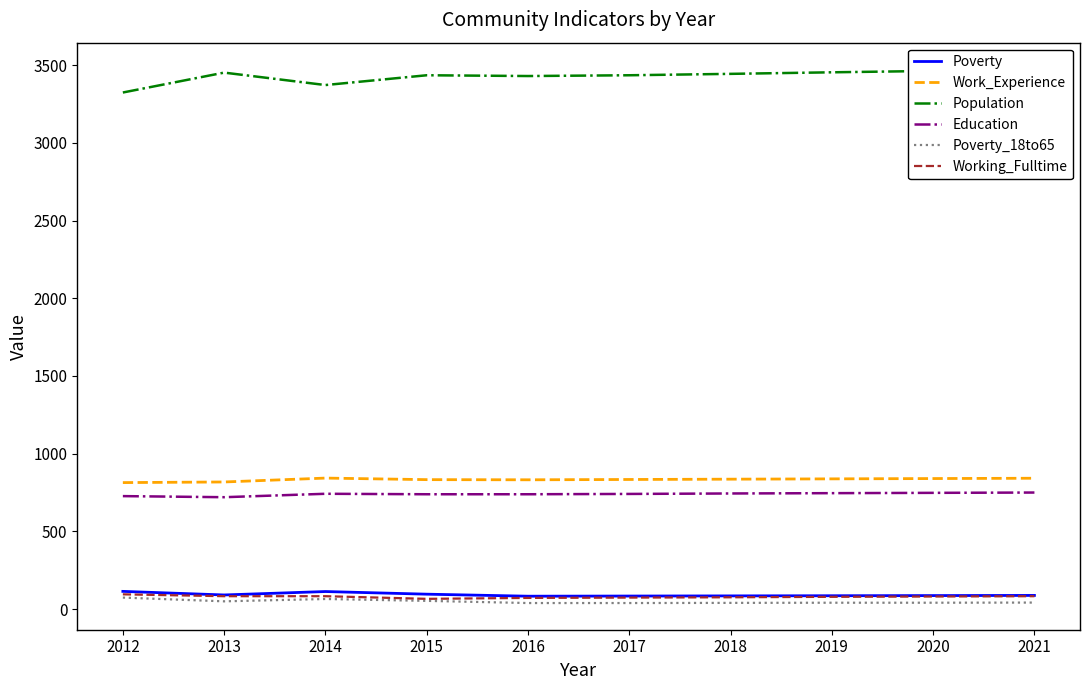

At 2012, list the series in order from largest to smallest.

Population, Work_Experience, Education, Poverty, Working_Fulltime, Poverty_18to65